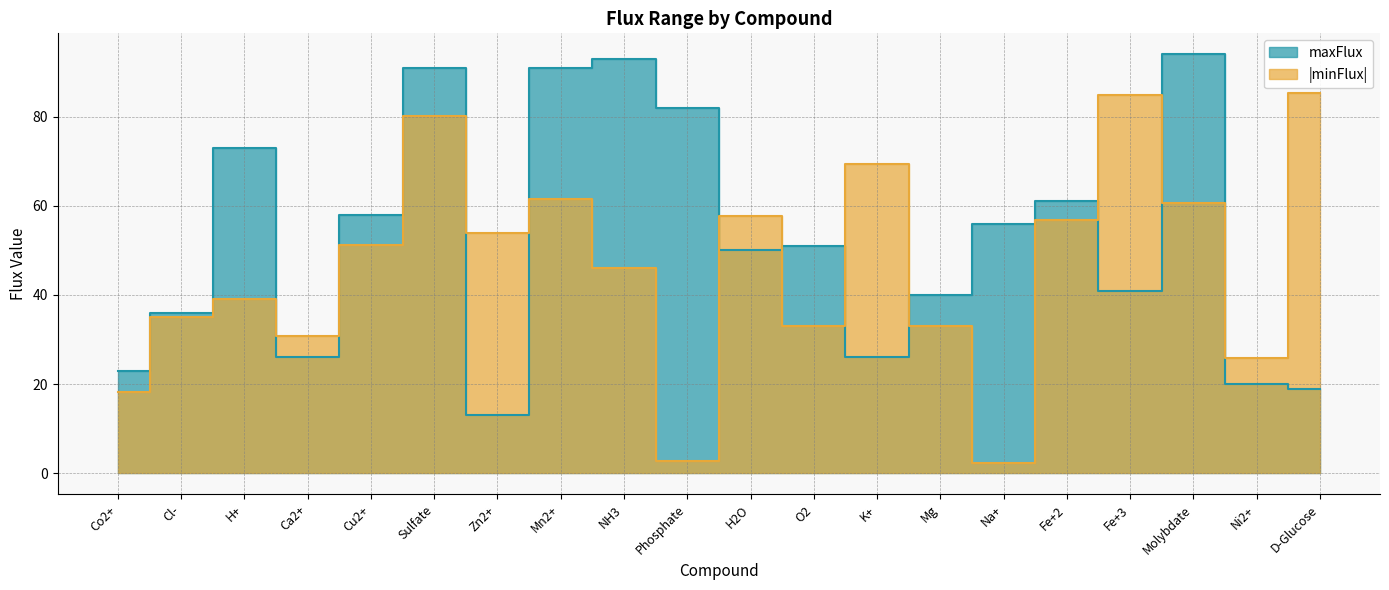

What is the lowest value of the maxFlux series?

13.0